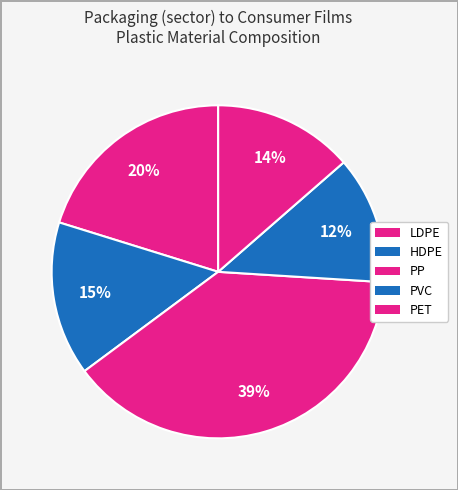

Rank the categories by value from highest to lowest.

PP, LDPE, HDPE, PET, PVC